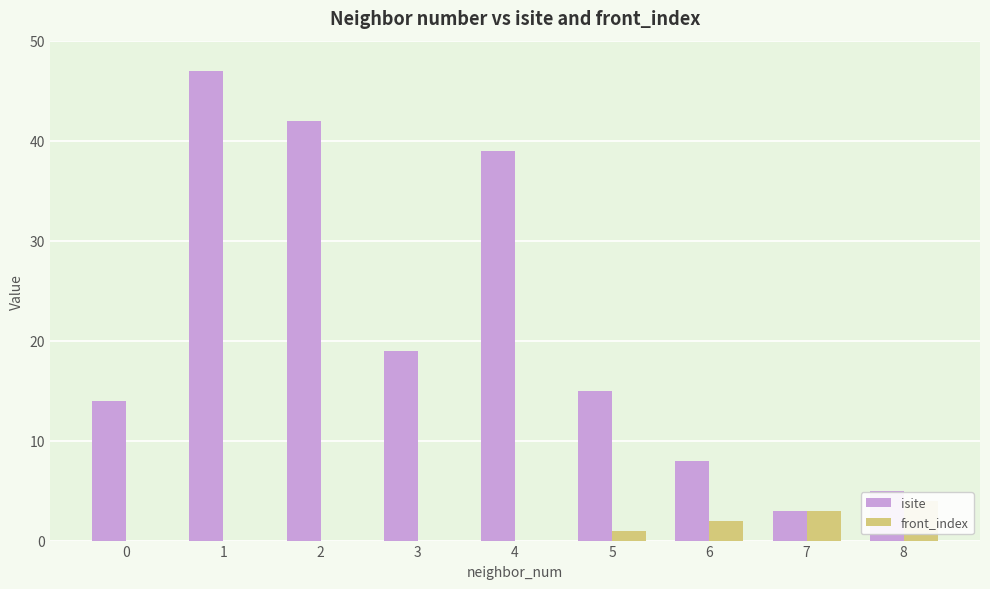

How many bars are there in each group?

2